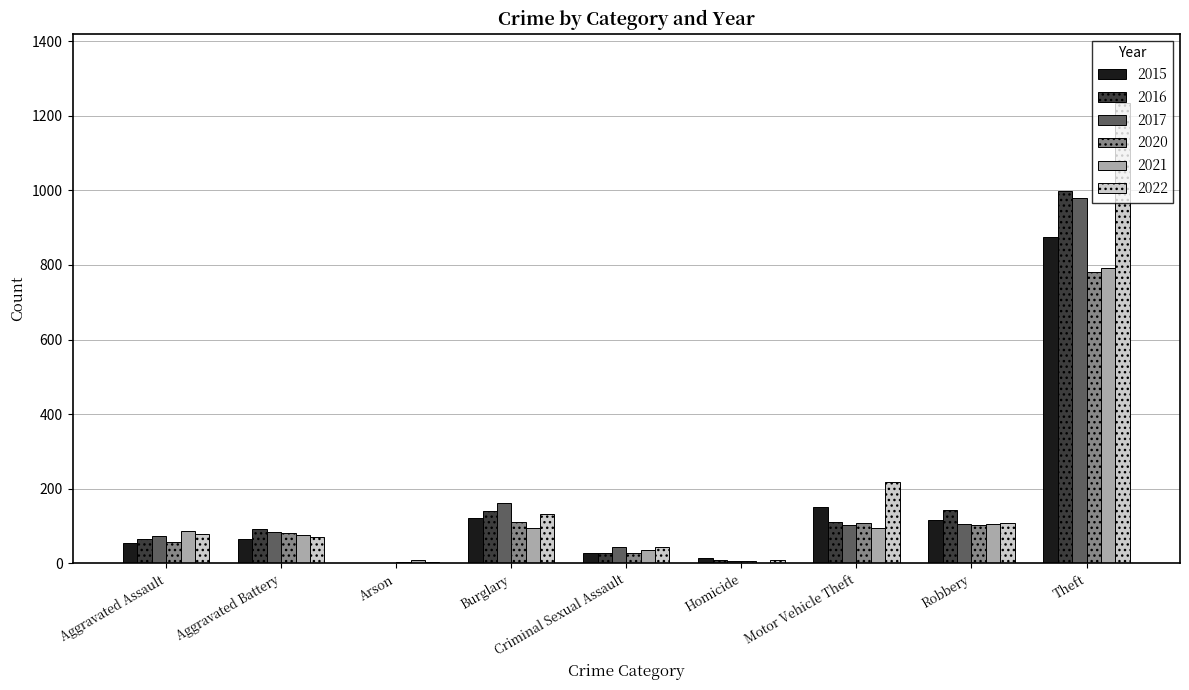

What is the sum of all 2017 values?

1555